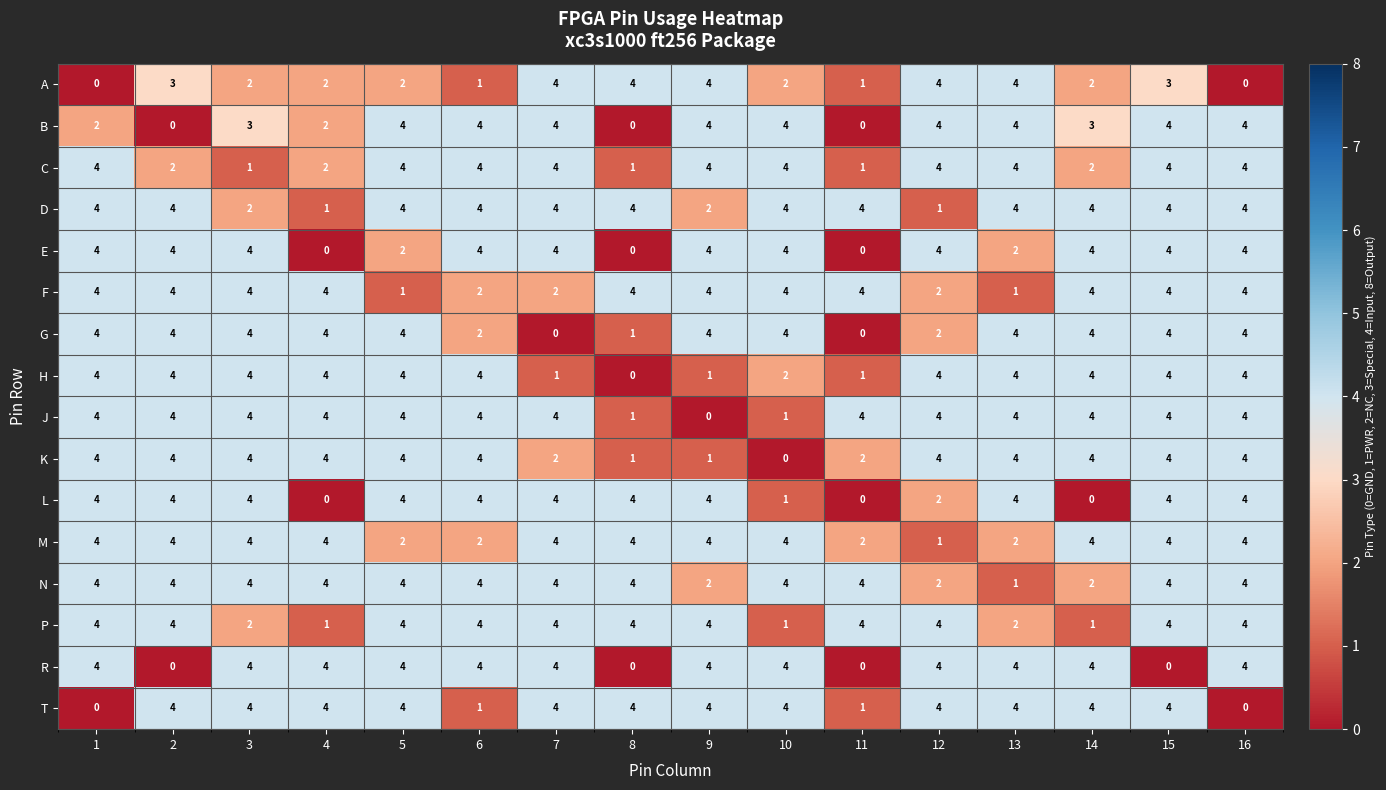

How many series are shown in this chart?

16